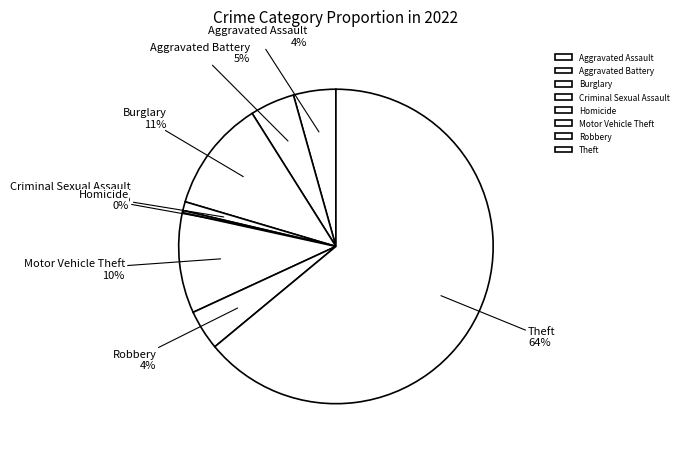

To the nearest percent, what portion does Aggravated Assault represent?

4%